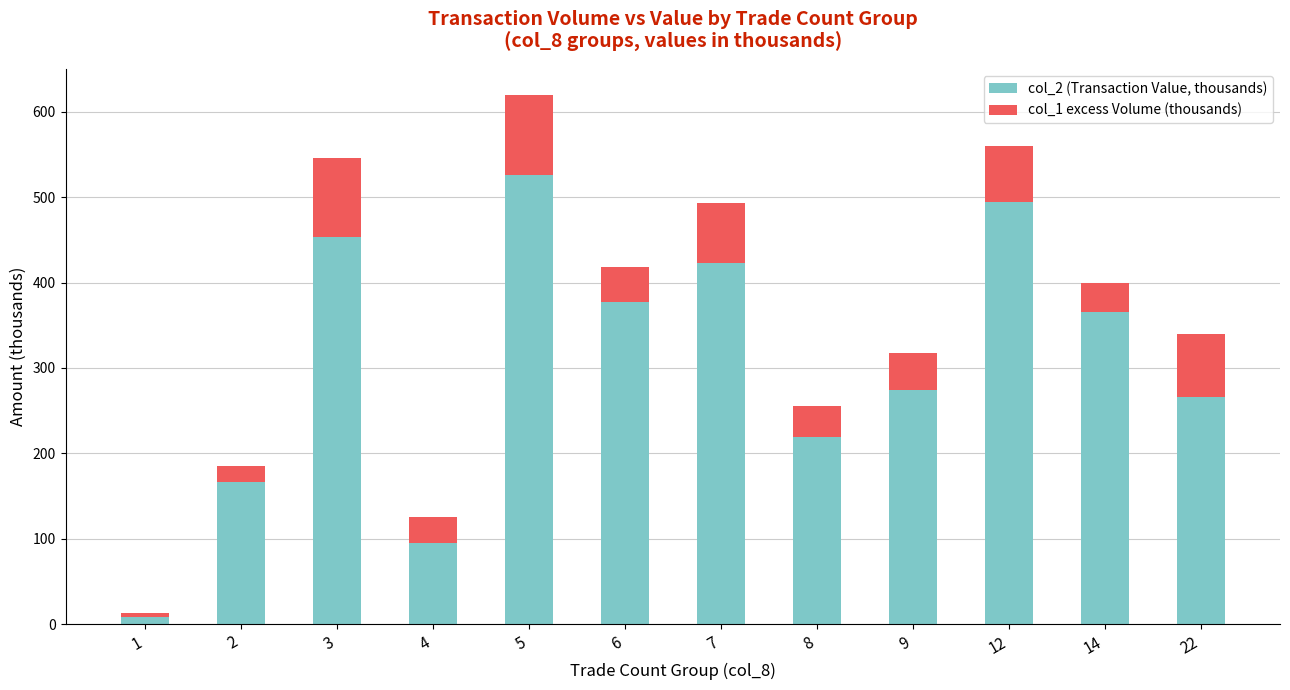

At which category is the sum across all series the highest?

5